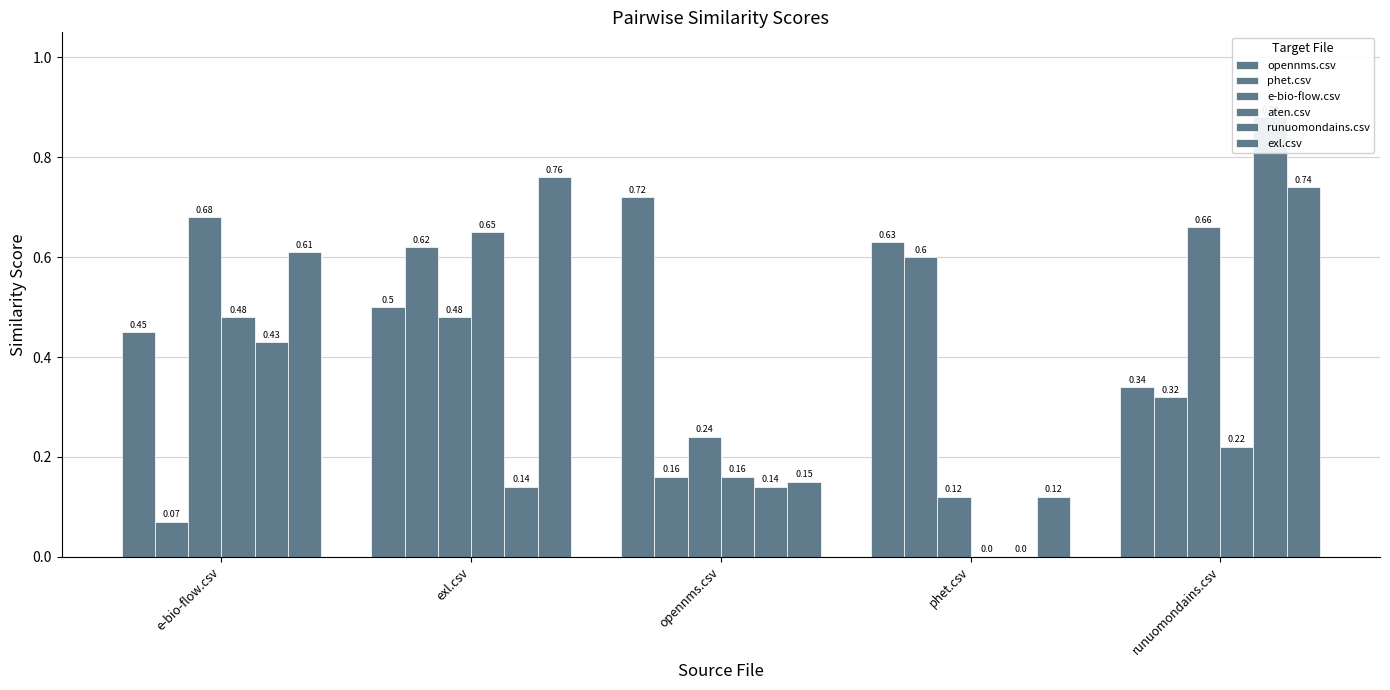

What is the label of the 5th bar from the left?

runuomondains.csv